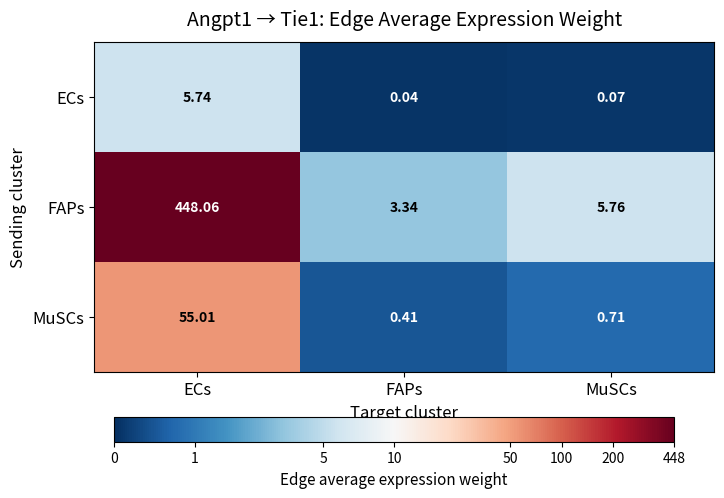

Which series has the largest total across all categories?

FAPs